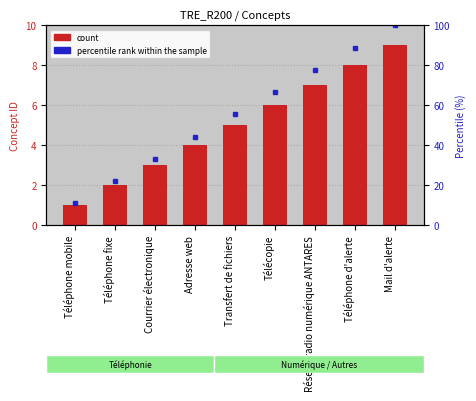

Which has a higher value, Adresse web or Téléphone d'alerte?

Téléphone d'alerte